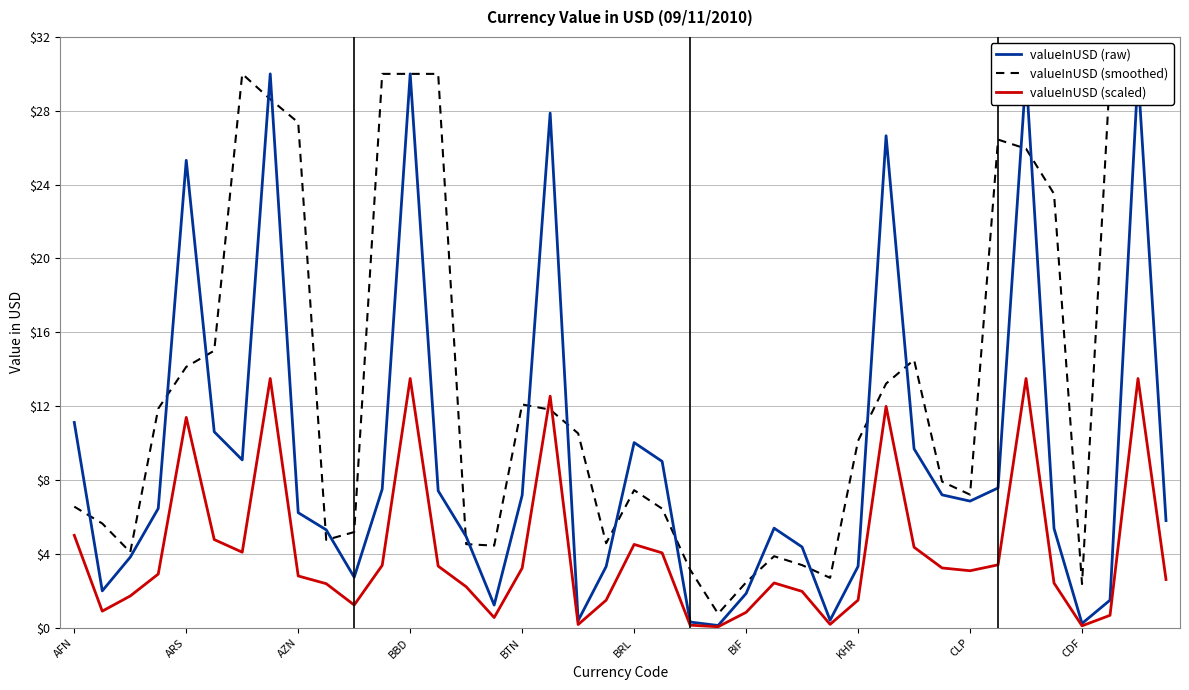

Is this an area chart (filled region under the line)?

No